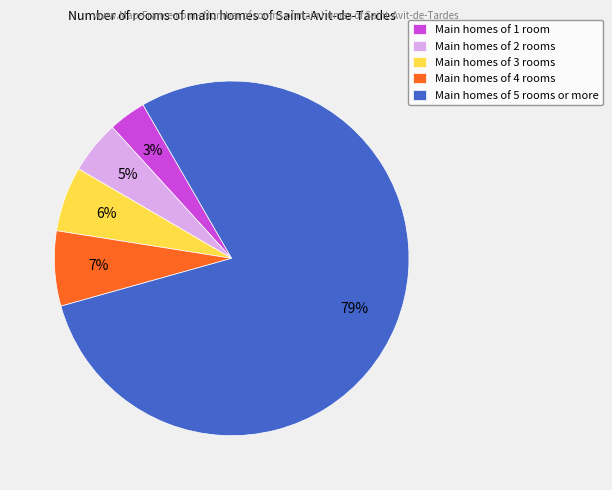

What percentage is the Main homes of 2 rooms slice, to the nearest percent?

5%